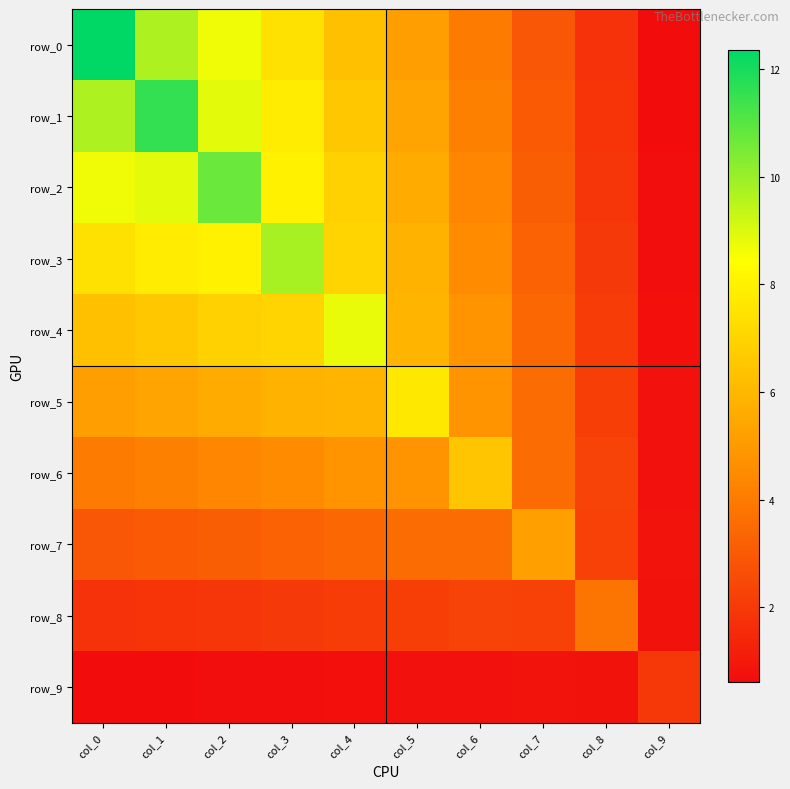

Reading right to left, transcribe all the data shown in this chart.

row_0: 0.6	1.8	2.9	4.0	5.2	6.3	7.4	8.7	9.7	12.4
row_1: 0.6	1.8	3.0	4.2	5.4	6.6	7.8	8.9	11.6	9.7
row_2: 0.7	1.9	3.1	4.4	5.6	6.9	8.0	10.7	8.9	8.7
row_3: 0.7	2.0	3.3	4.5	5.9	7.0	9.8	8.0	7.8	7.4
row_4: 0.7	2.1	3.4	4.8	6.0	8.8	7.0	6.9	6.6	6.3
row_5: 0.7	2.2	3.6	4.8	7.7	6.0	5.9	5.6	5.4	5.2
row_6: 0.8	2.3	3.6	6.5	4.8	4.8	4.5	4.4	4.2	4.0
row_7: 0.8	2.2	5.2	3.6	3.6	3.4	3.3	3.1	3.0	2.9
row_8: 0.8	3.8	2.2	2.3	2.2	2.1	2.0	1.9	1.8	1.8
row_9: 2.0	0.8	0.8	0.8	0.7	0.7	0.7	0.7	0.6	0.6